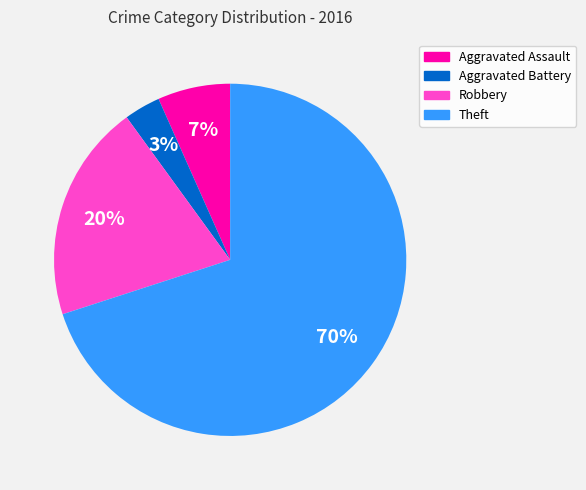

Between Robbery and Aggravated Assault, which is larger?

Robbery